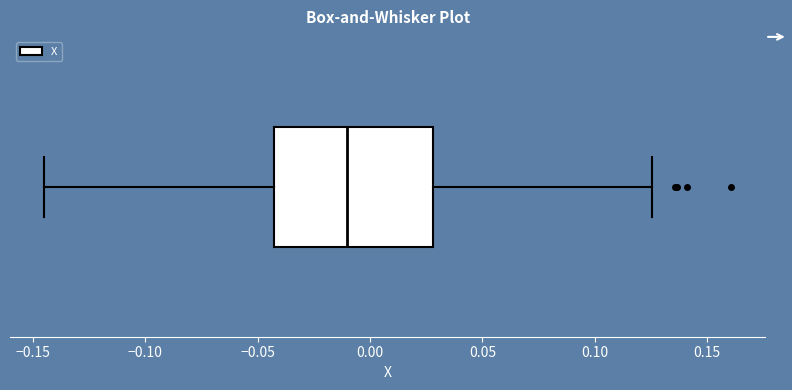

Where does the right whisker of the box end on the x-axis? The values are not printed on the chart, so give them approximately, as read against the axis.

0.125